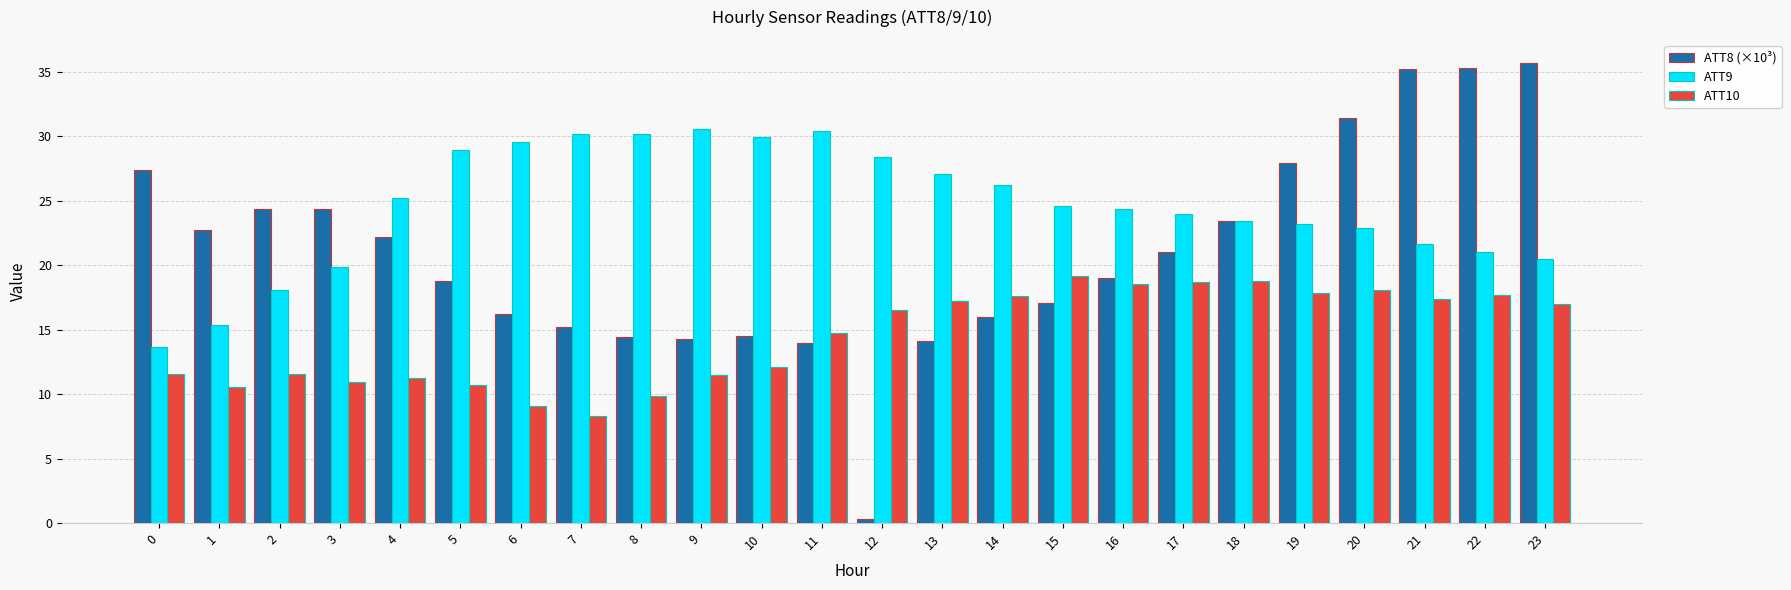

What is the spread (max minus min) of values at 3?

13.5